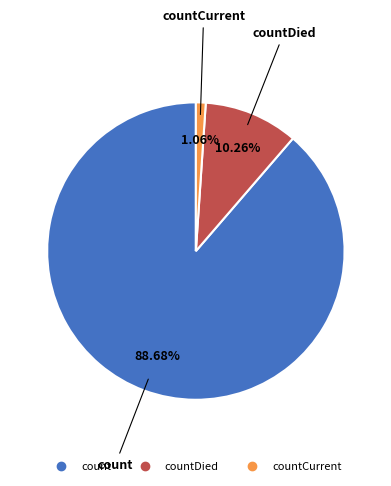

Is there a majority slice in this chart?

Yes